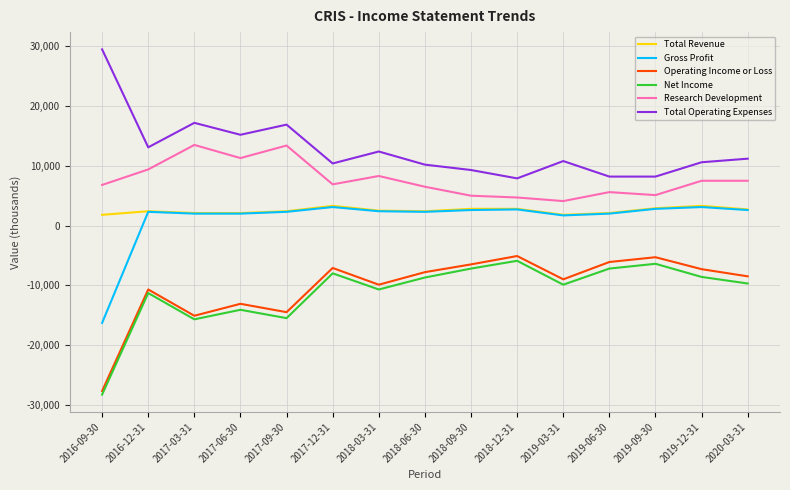

What is the maximum value shown in the chart?

29500